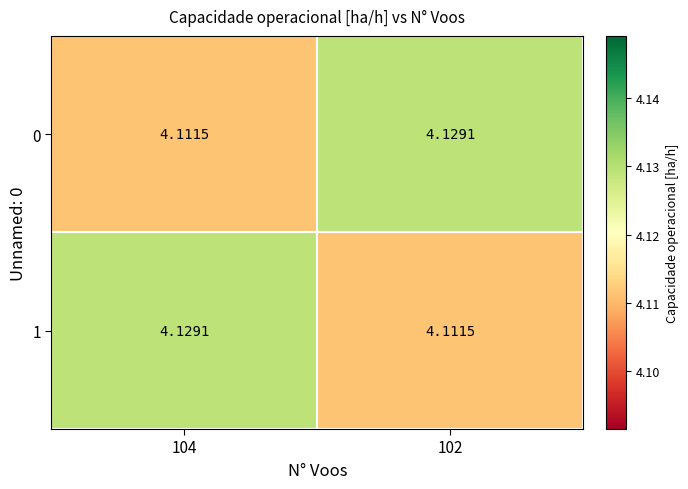

Which has a higher value, 104 or 102?

102